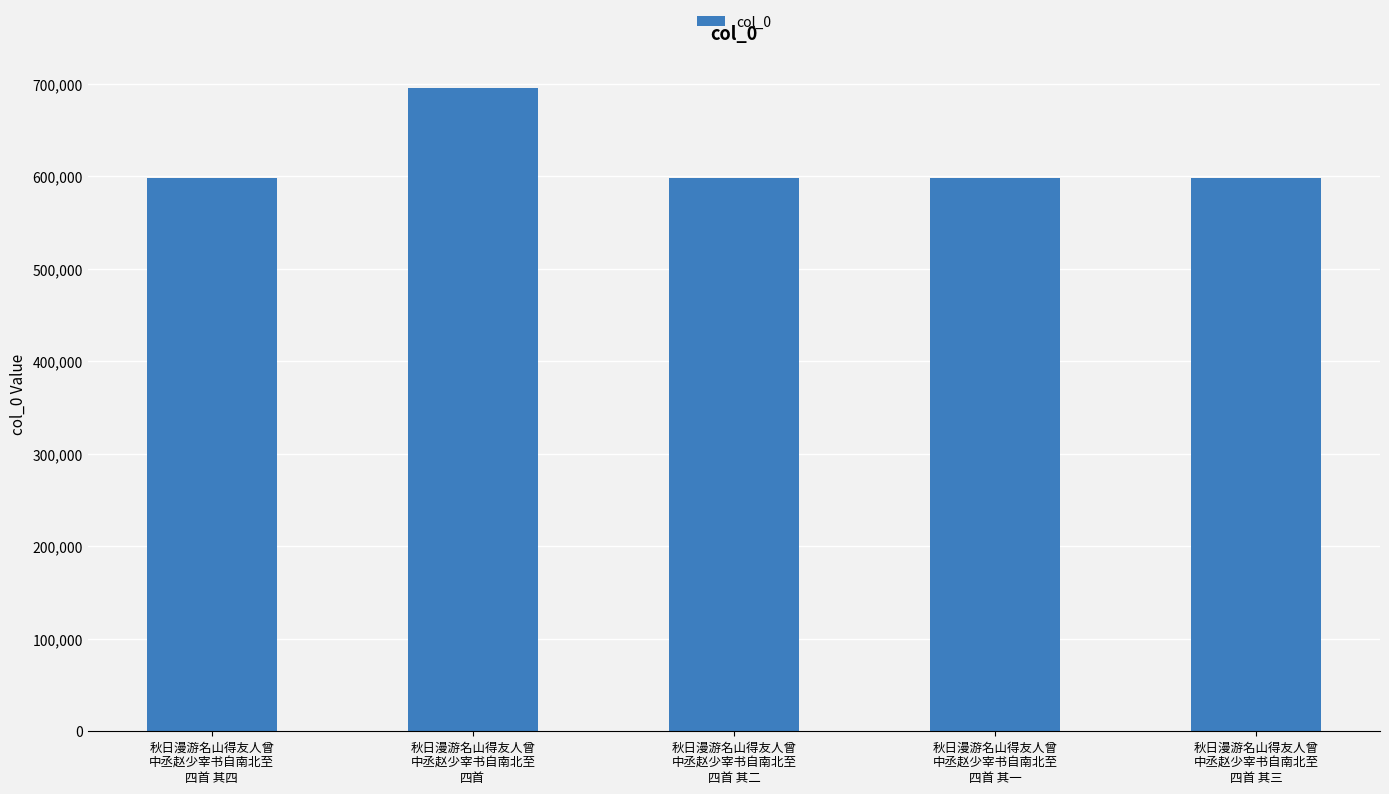

How many values are below 598240?

2